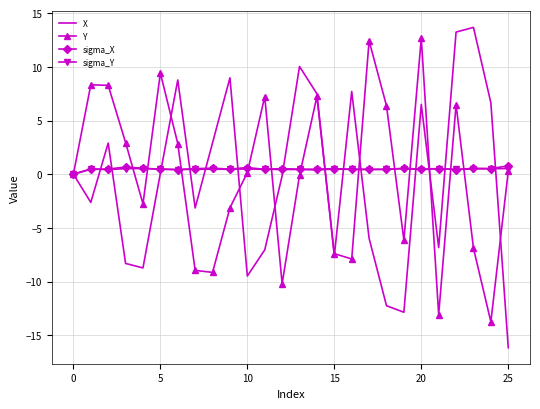

What is the maximum value shown in the chart?

13.7